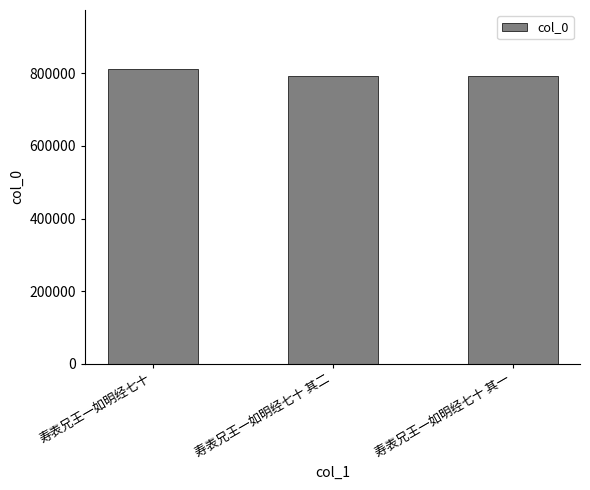

True or false: the data shows 1335728 at 寿表兄王一如明经七十 其二.

False